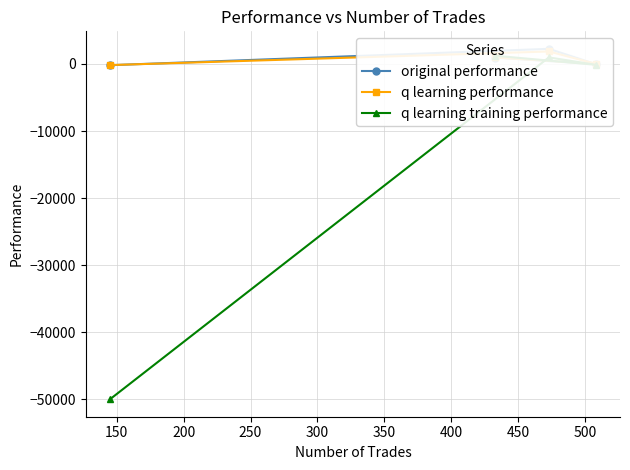

Is the value of q learning performance at 150 greater than the value of original performance at 150?

Yes